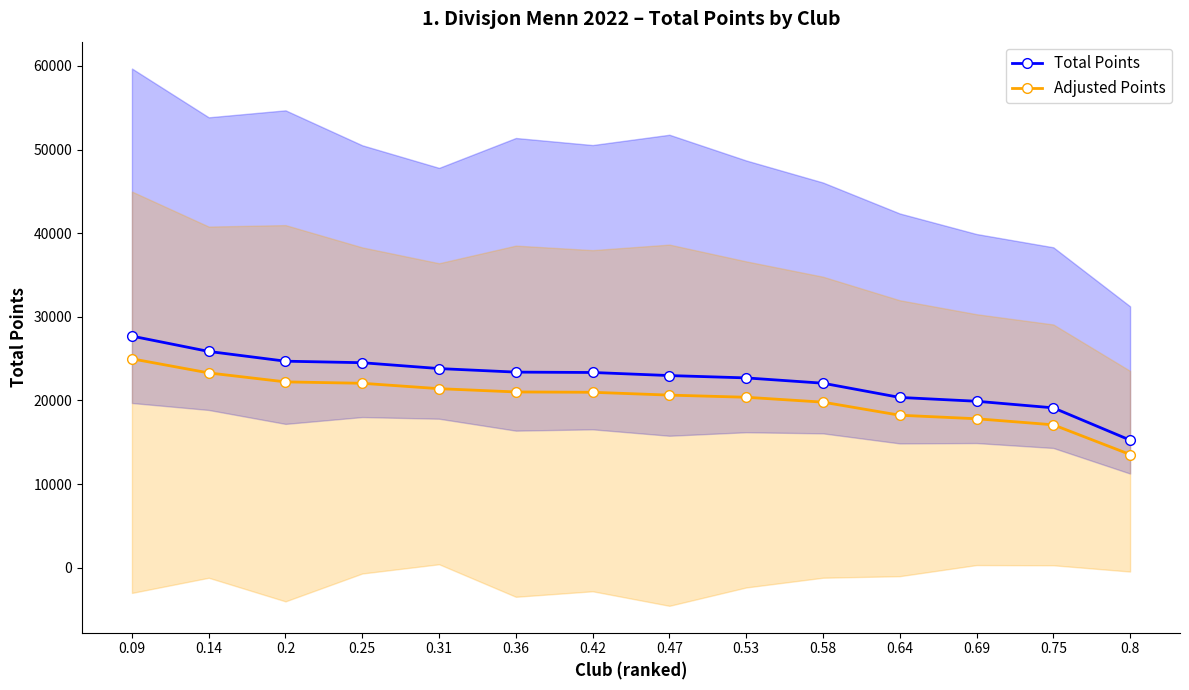

What is the label of the 12th point from the right?

0.2